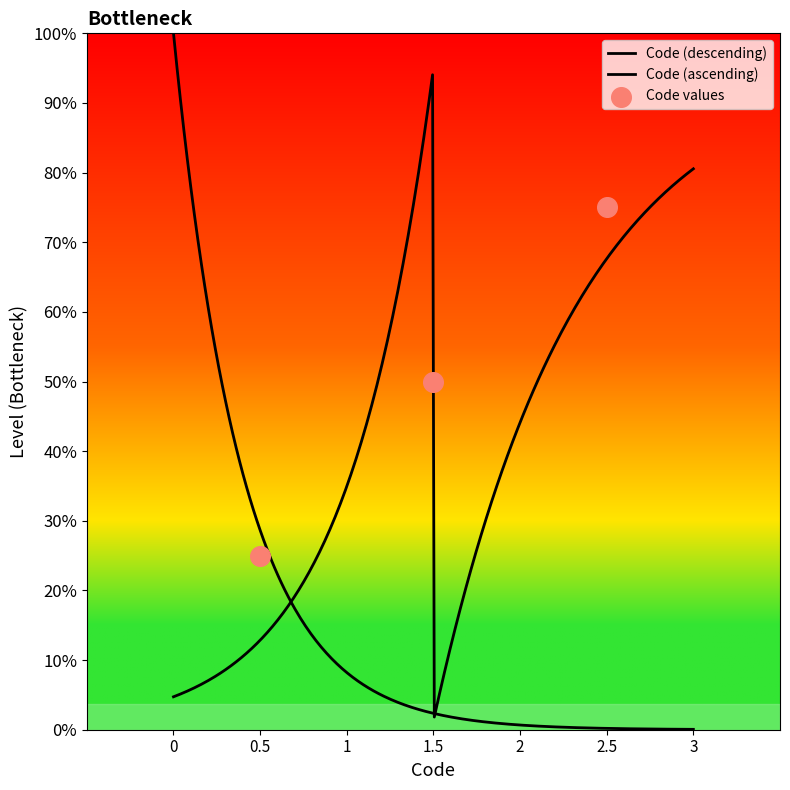

Between 1.5 and 0.5, which is larger?

1.5